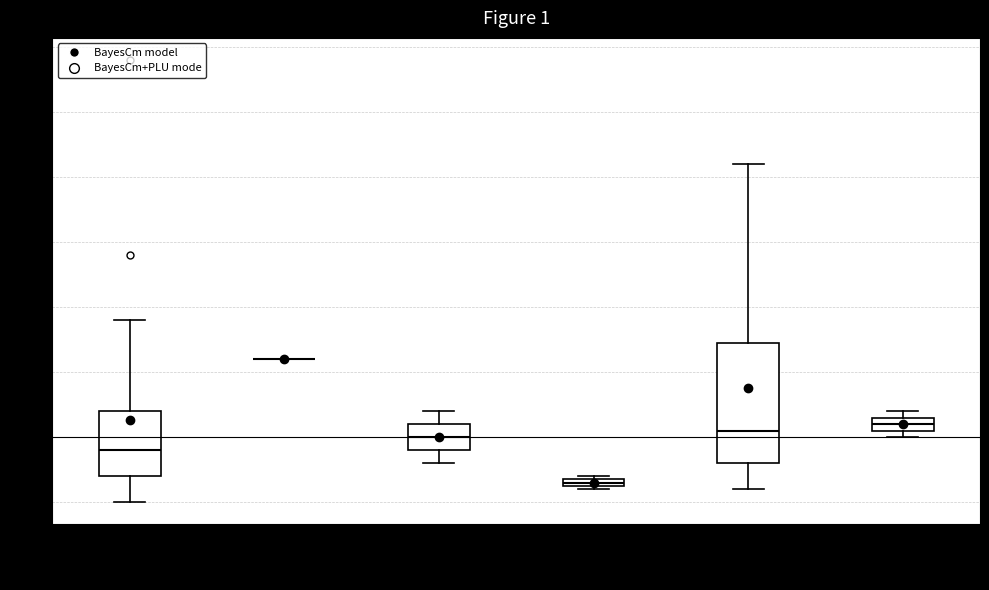

Where is the upper edge of the box at x = 3981000033 on the y-axis? The values are not printed on the chart, so give them approximately, as read against the axis.

11.5